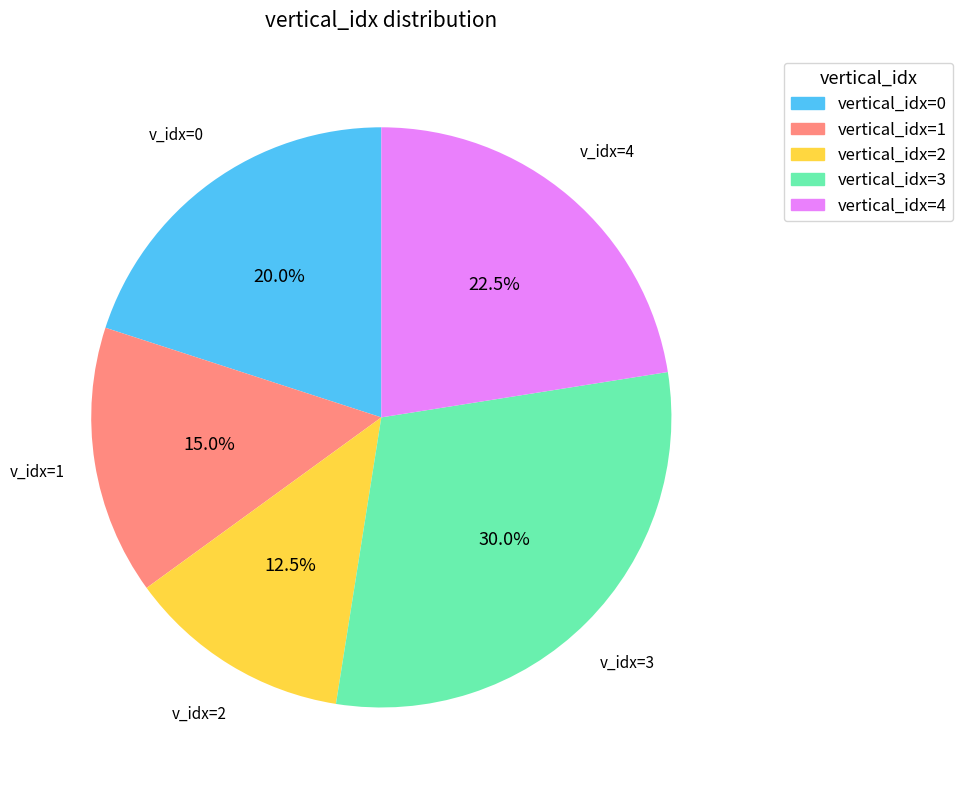

Is there a majority slice in this chart?

No